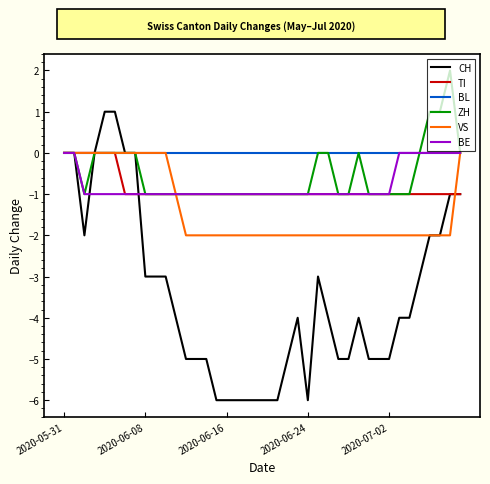

Is it true that TI equals 0 at 2020-07-02?

False